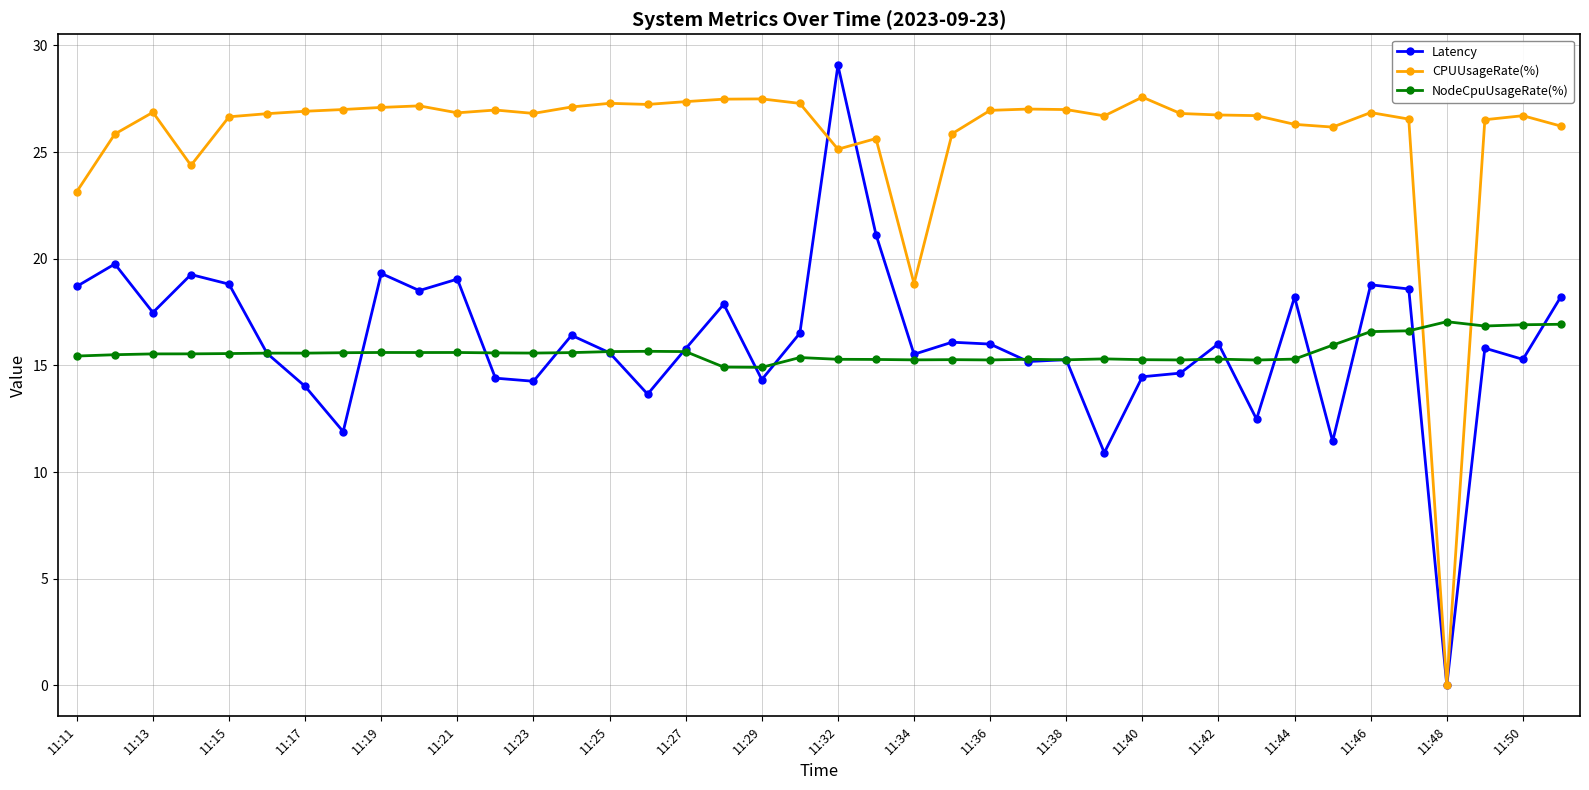

How many data points in Latency are less than 15?

12